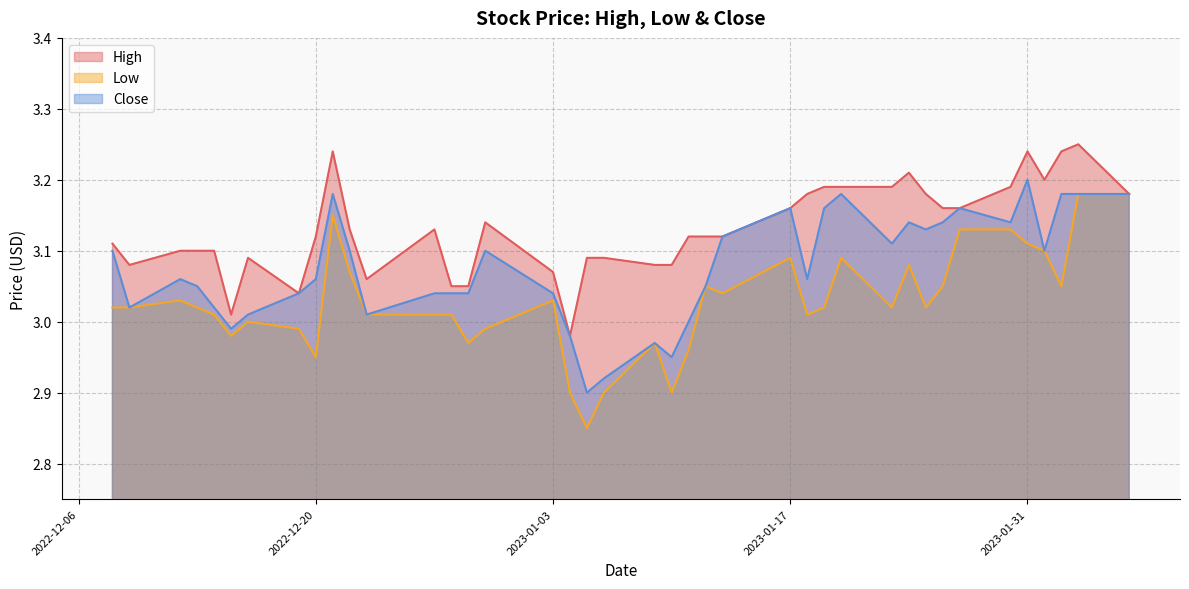

How many data points in High are less than 3?

1